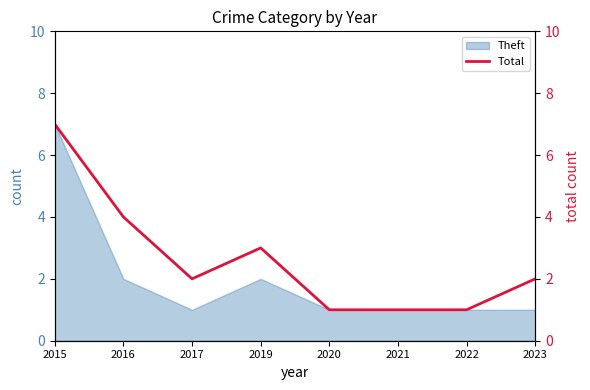

How many values are between 1 and 4?

7